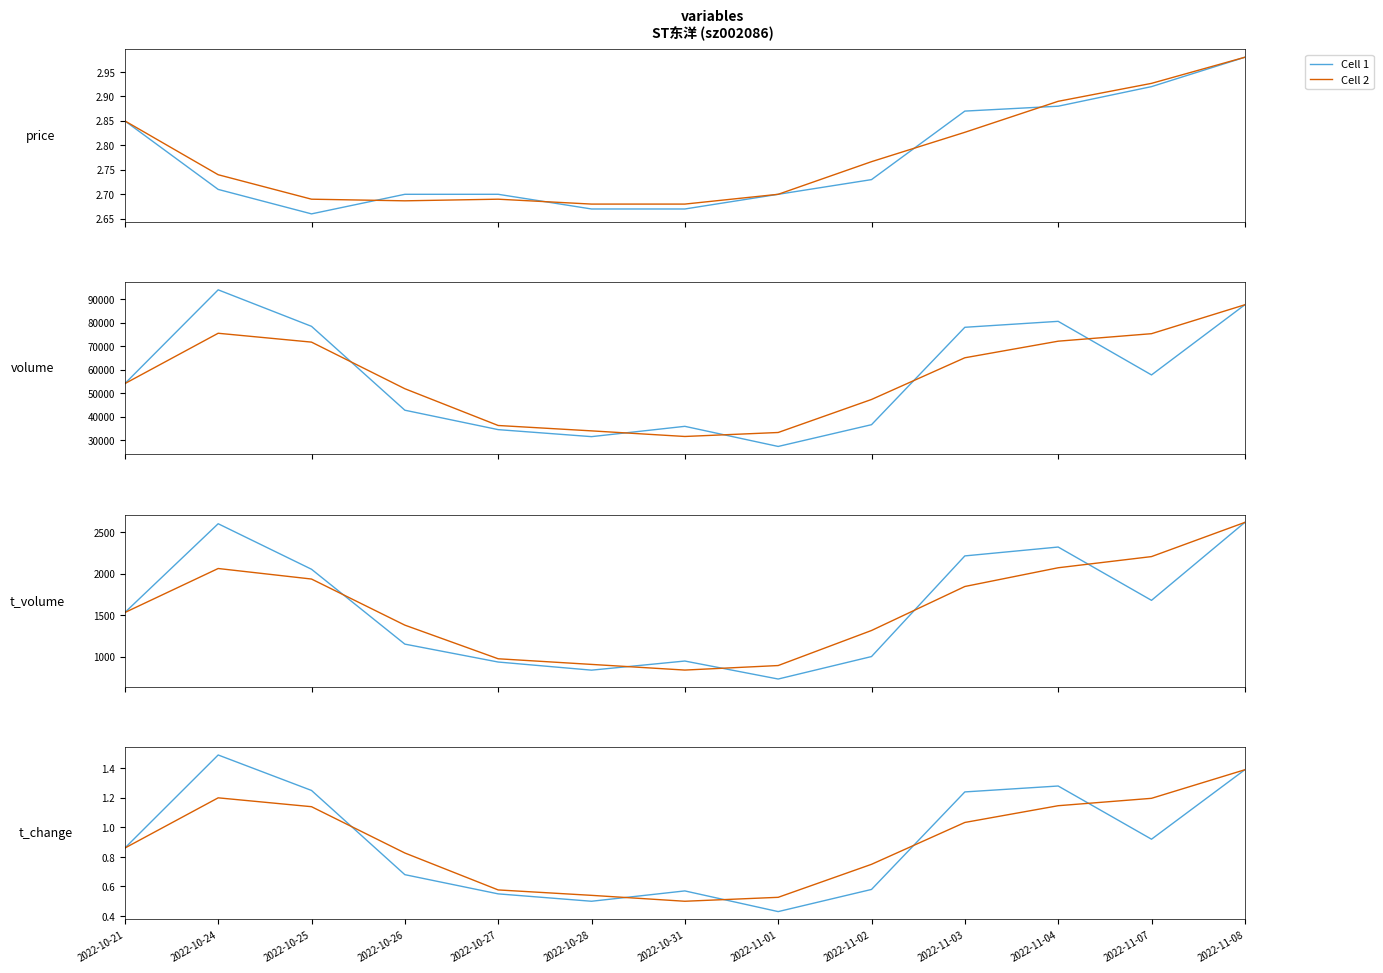

What is the label of the 6th point from the left?

2022-10-28